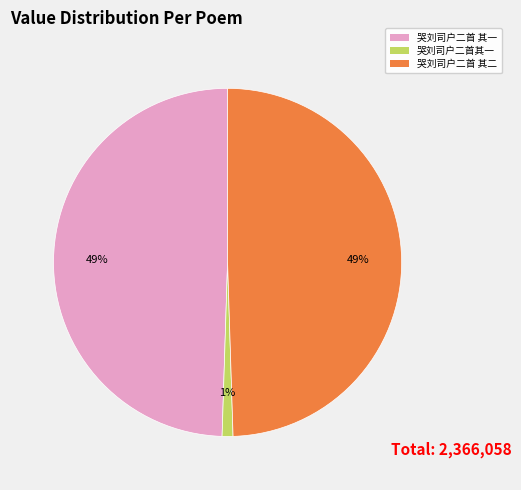

To the nearest percent, what is the difference between the largest and smallest slice percentages?

48%